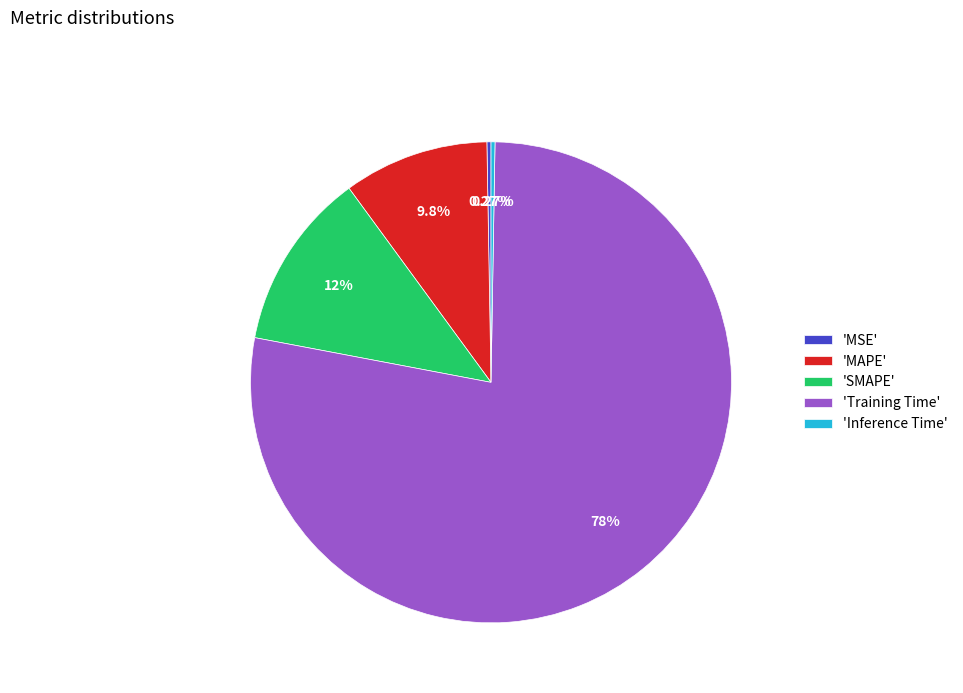

Combined, do 'SMAPE' and 'MAPE' account for over 50%?

No